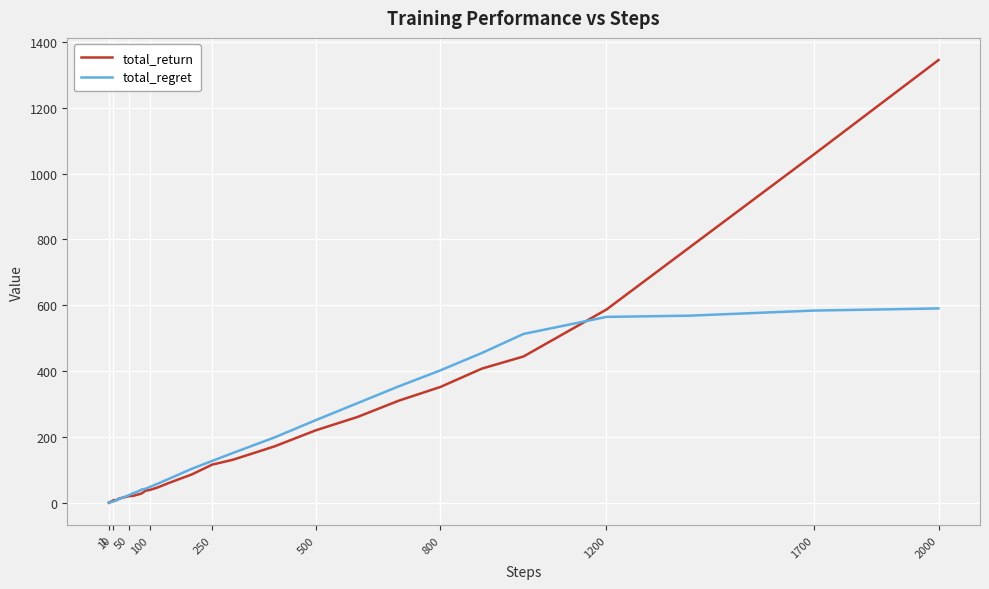

Does the chart display data point markers on the line(s)?

No